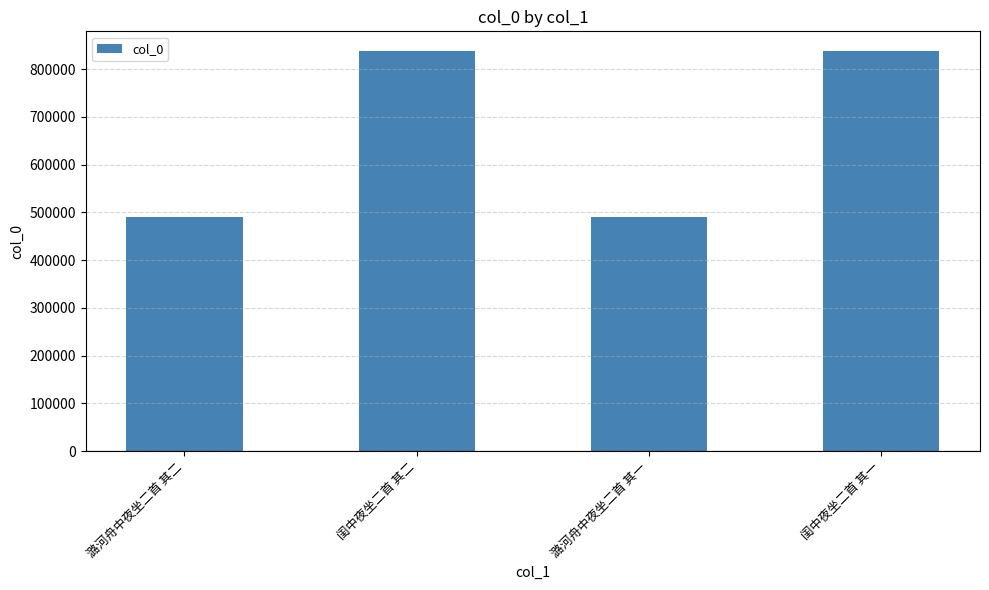

What is the label of the 2nd bar from the right?

潞河舟中夜坐二首 其一